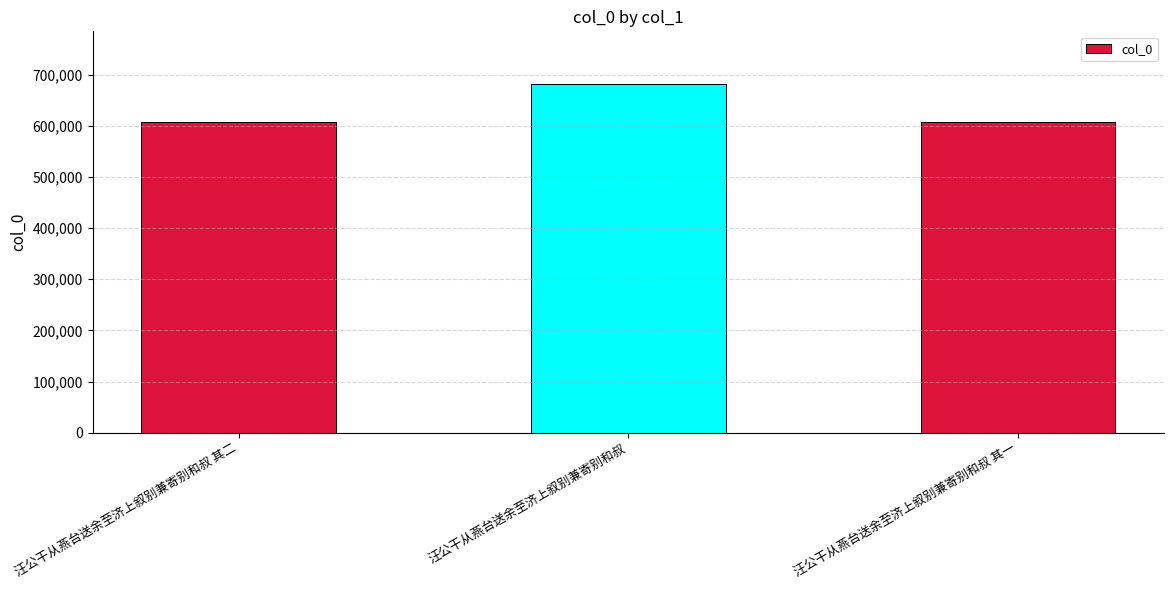

Between 汪公干从燕台送余至济上叙别兼寄别和叔 and 汪公干从燕台送余至济上叙别兼寄别和叔 其一, which is larger?

汪公干从燕台送余至济上叙别兼寄别和叔